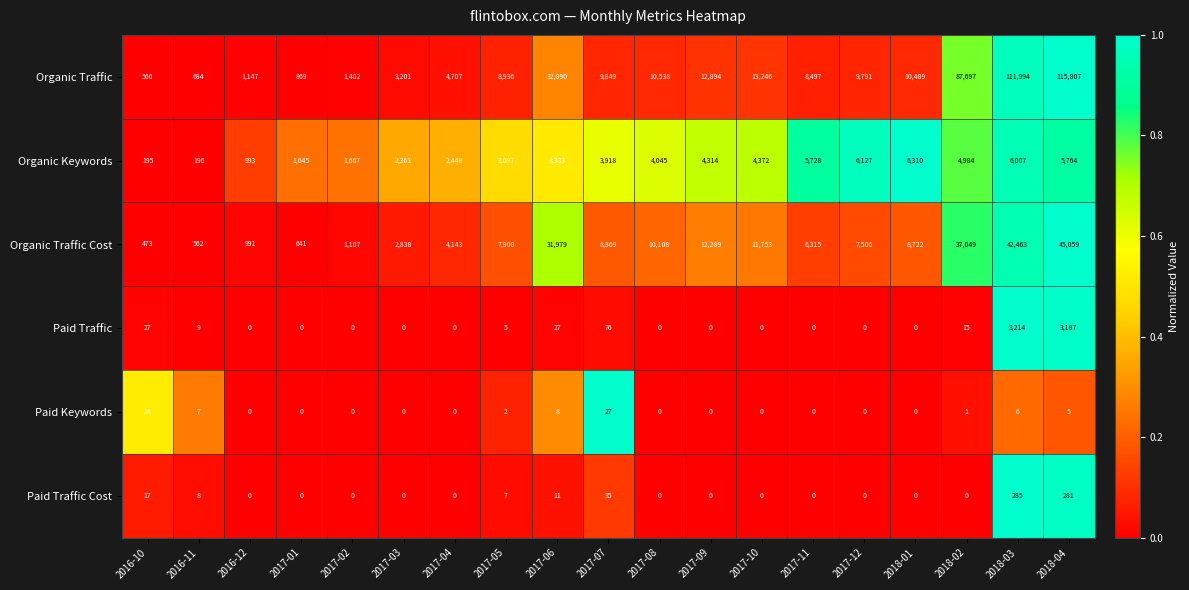

What is the maximum value shown in the chart?

115807